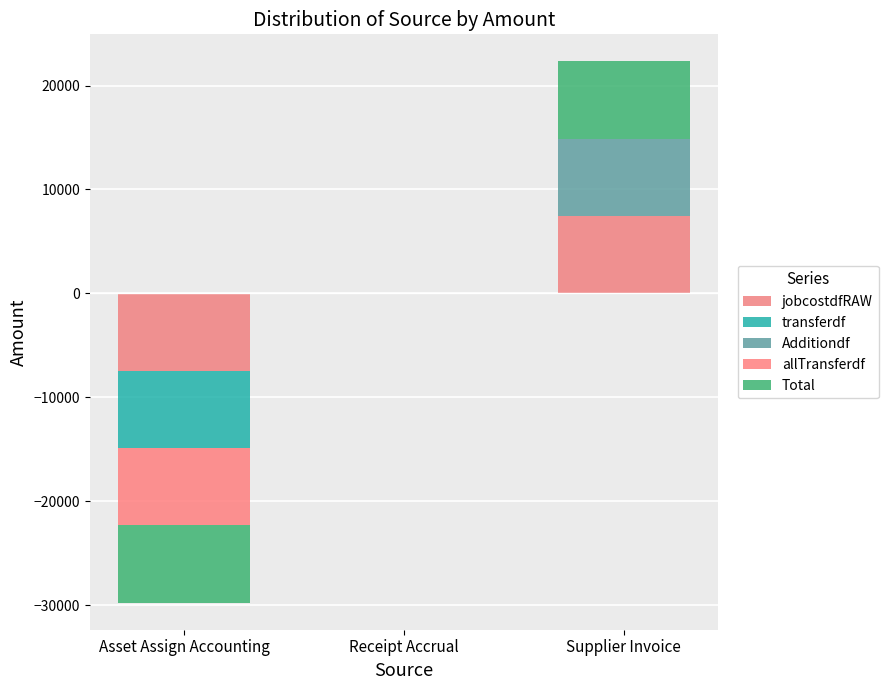

Which category has the lowest value in the Total series?

Asset Assign Accounting